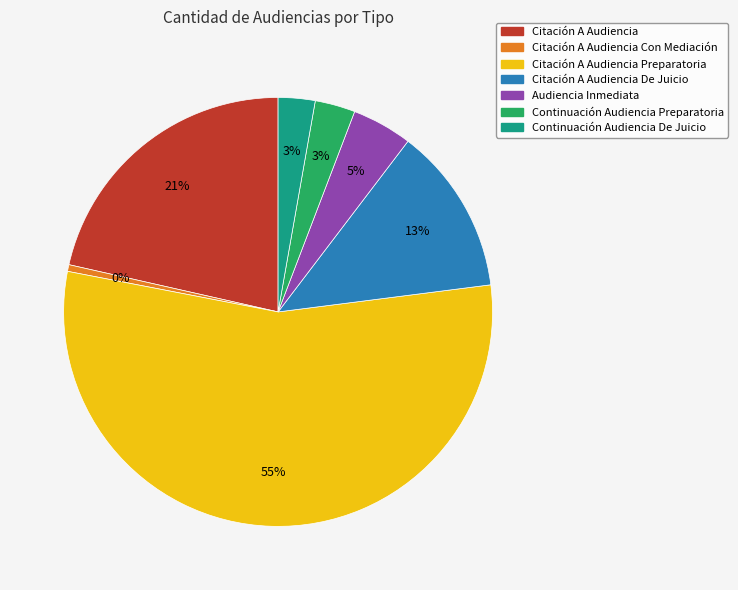

How many segments does this pie chart have?

7